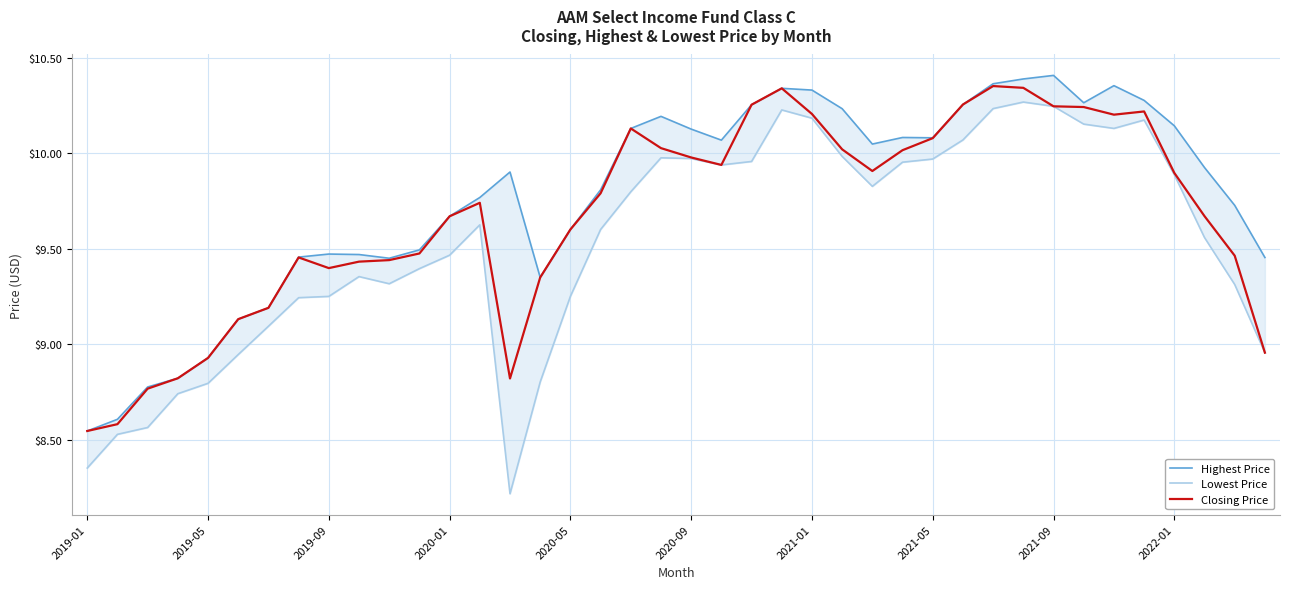

What is the sum of all Lowest Price values?

381.3